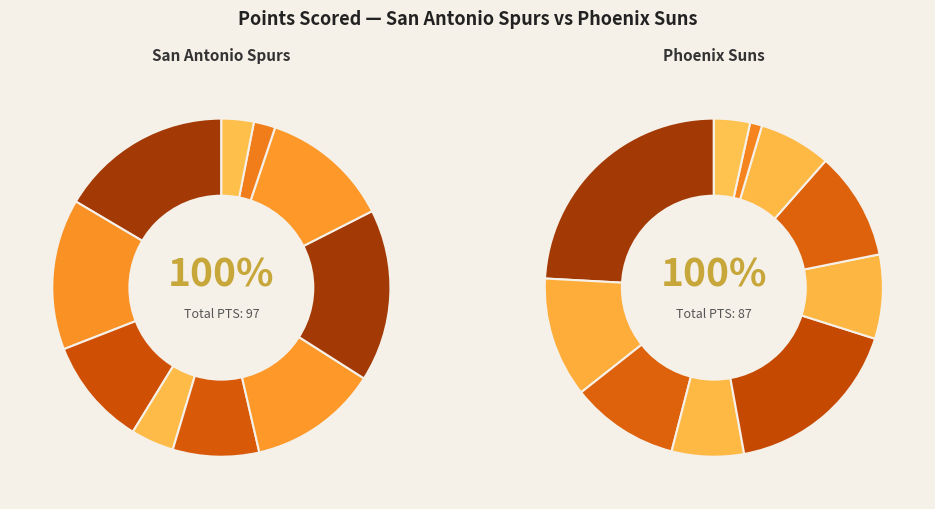

At 5, list the series in order from smallest to largest.

Phoenix Suns, San Antonio Spurs